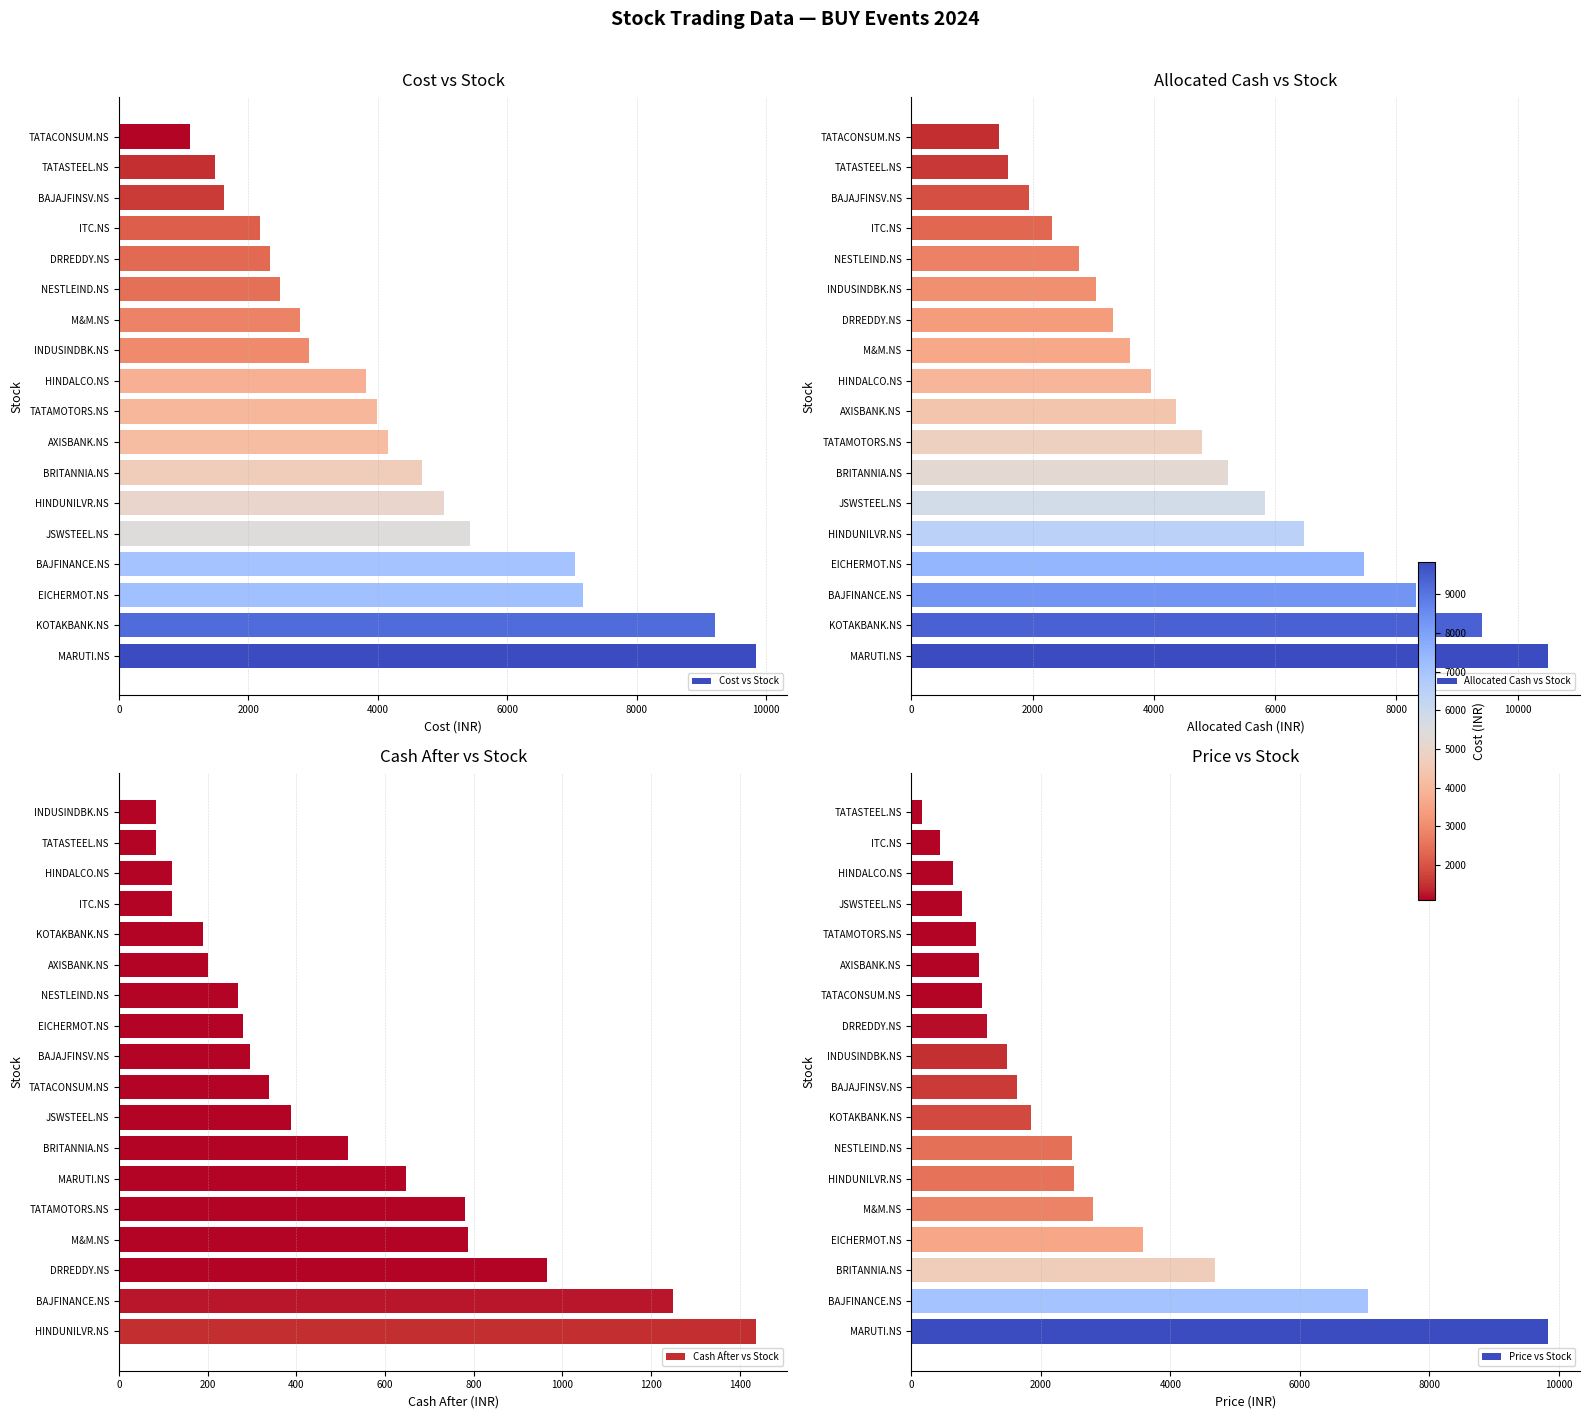

What is the maximum value for Cost vs Stock?

9838.2